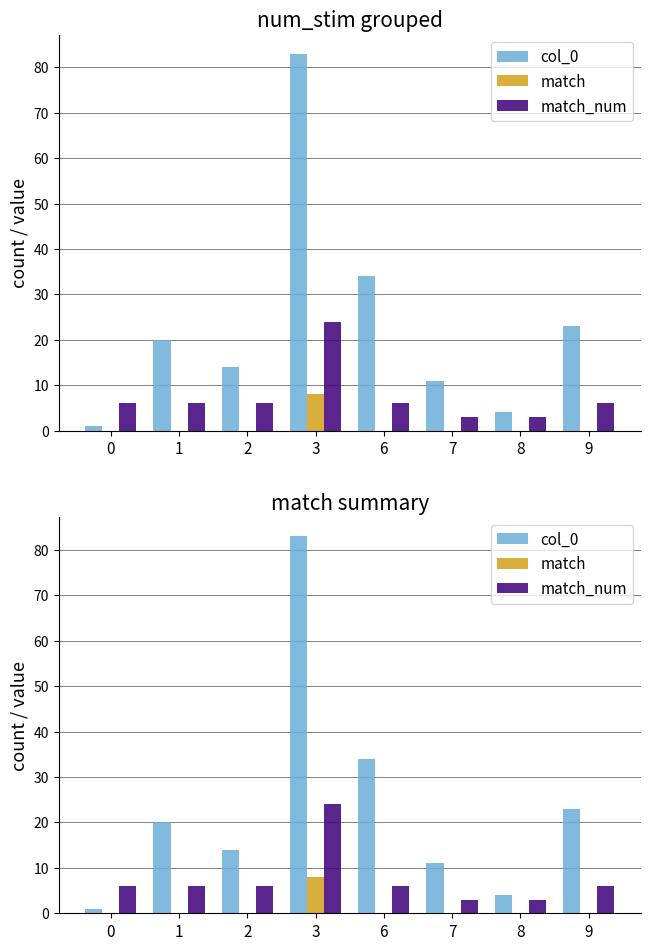

Reading right to left, list all the values displayed in this chart.

col_0: 23	4	11	34	83	14	20	1
match: 0	0	0	0	8	0	0	0
match_num: 6	3	3	6	24	6	6	6